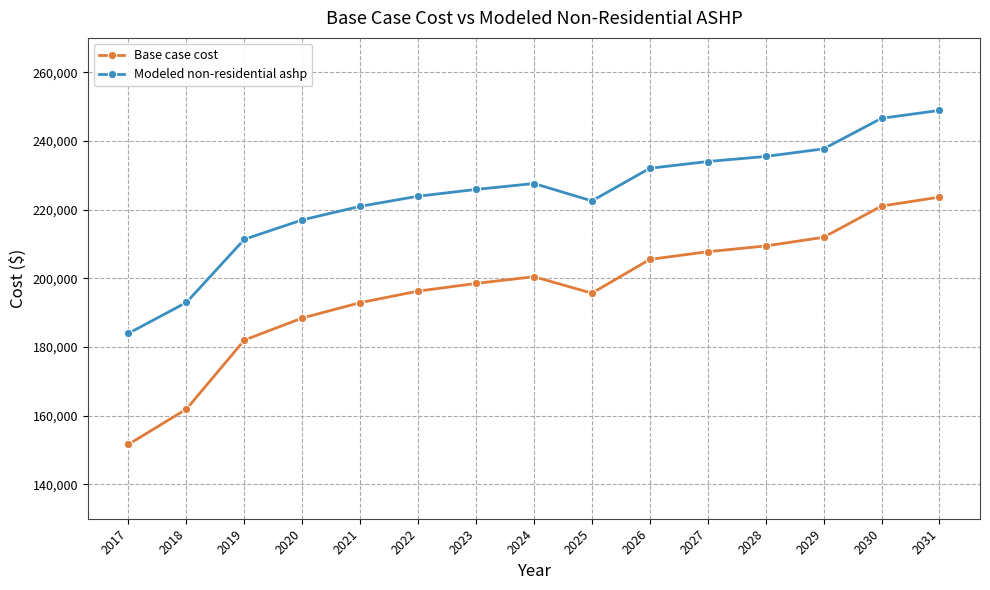

Where is the first local minimum for Base case cost?

2025